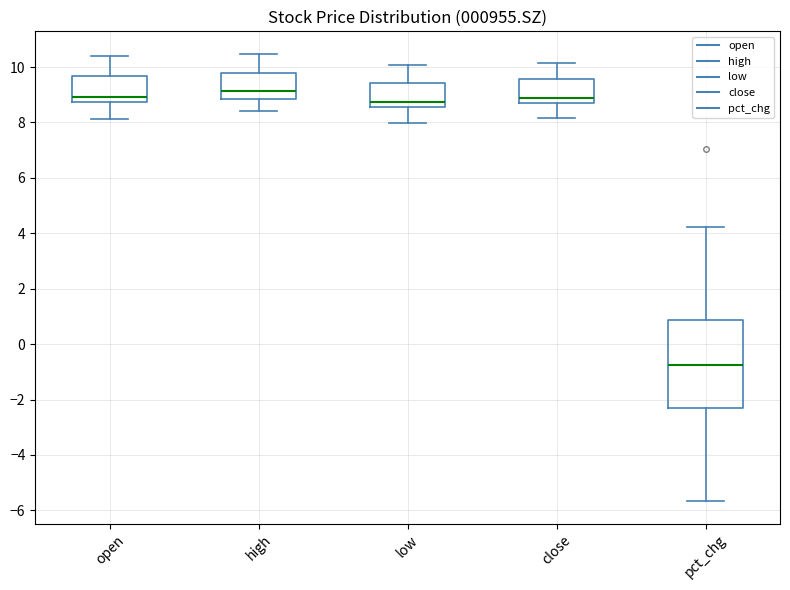

Comparing the boxes themselves (not the whiskers), which one is the tallest?

pct_chg